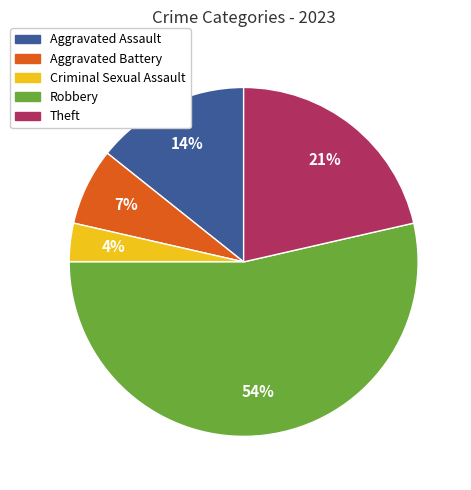

How many slices are in this pie chart?

5